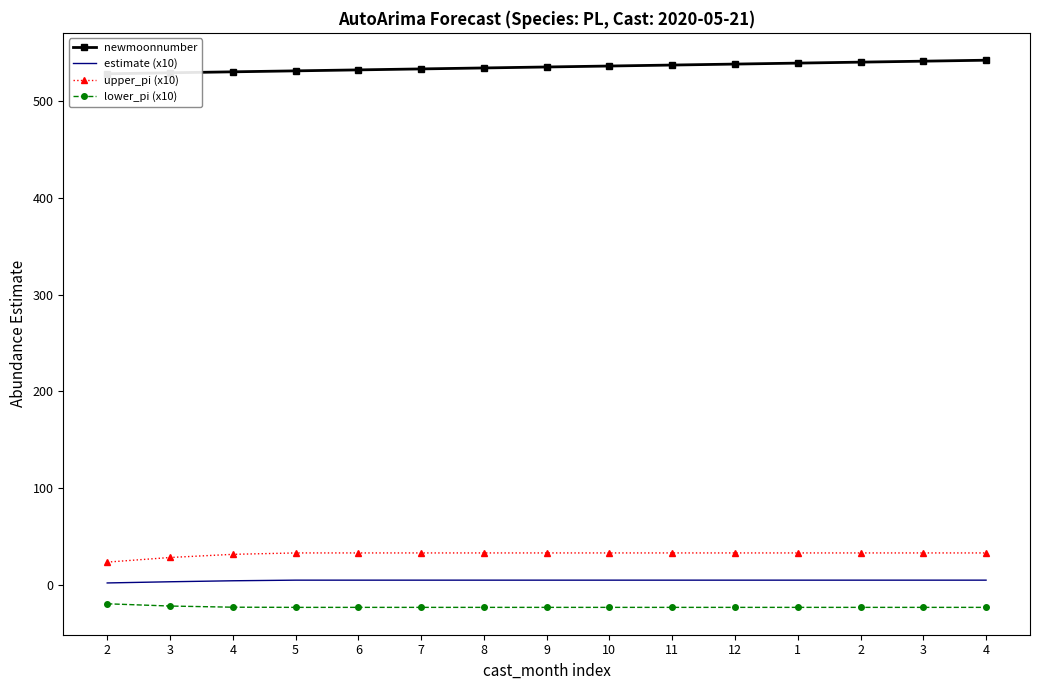

What is the difference between the second highest and second lowest values in the lower_pi (x10) series?

1.4